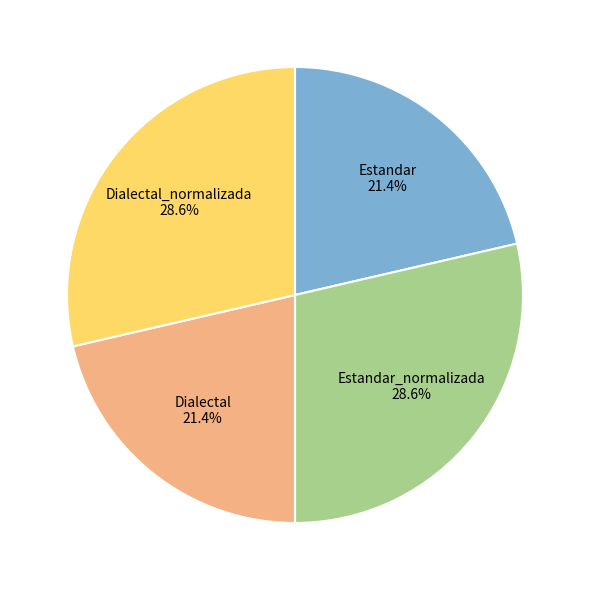

Combined, do Dialectal and Estandar account for over 50%?

No